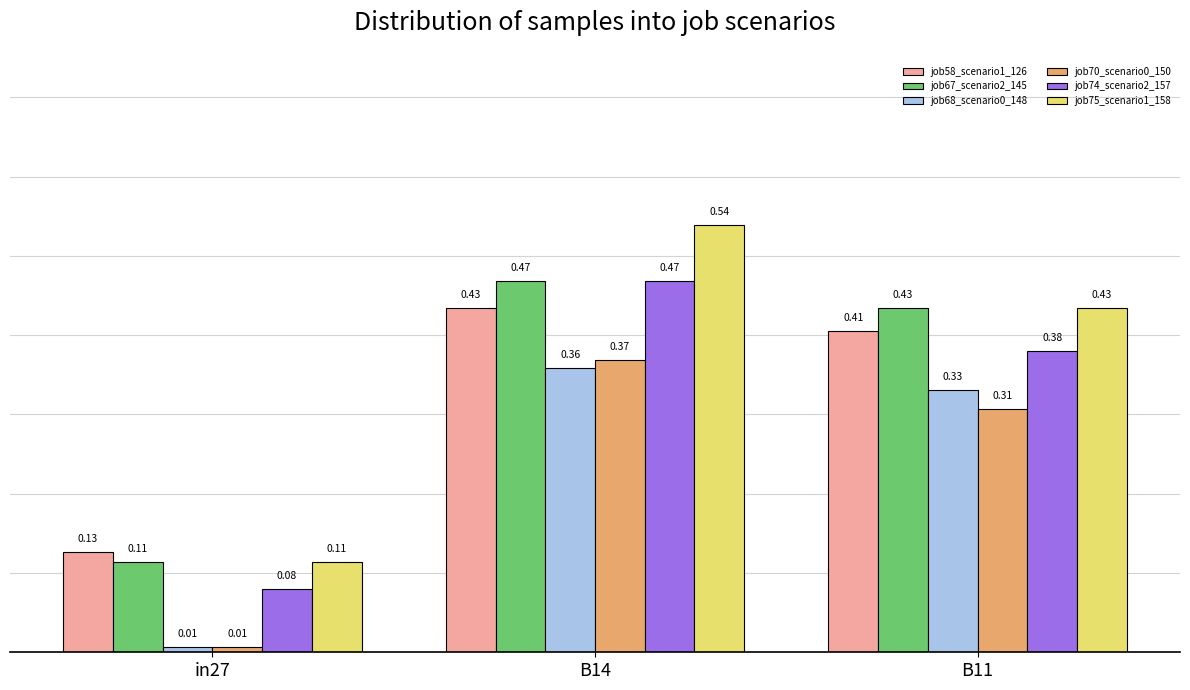

Rank the categories by job68_scenario0_148 value from lowest to highest.

in27, B11, B14